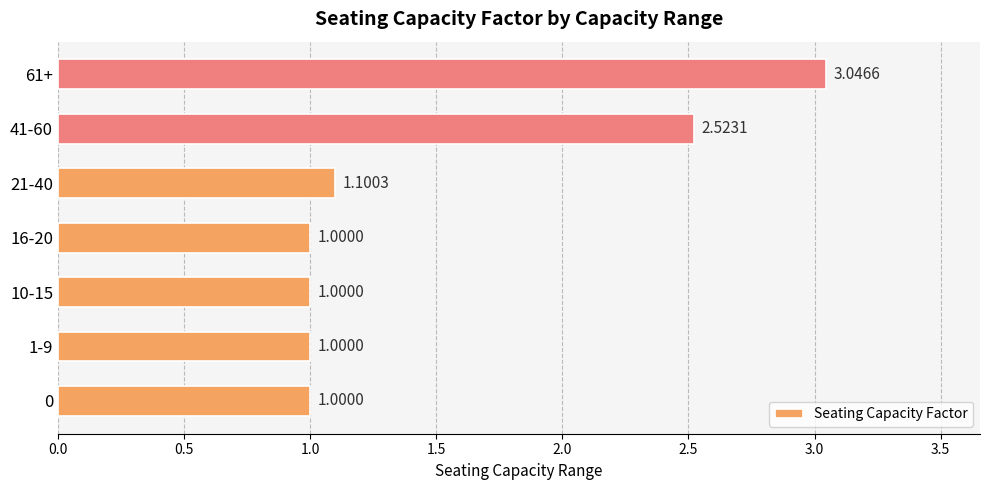

What is the change in value from 10-15 to 21-40?

+0.1